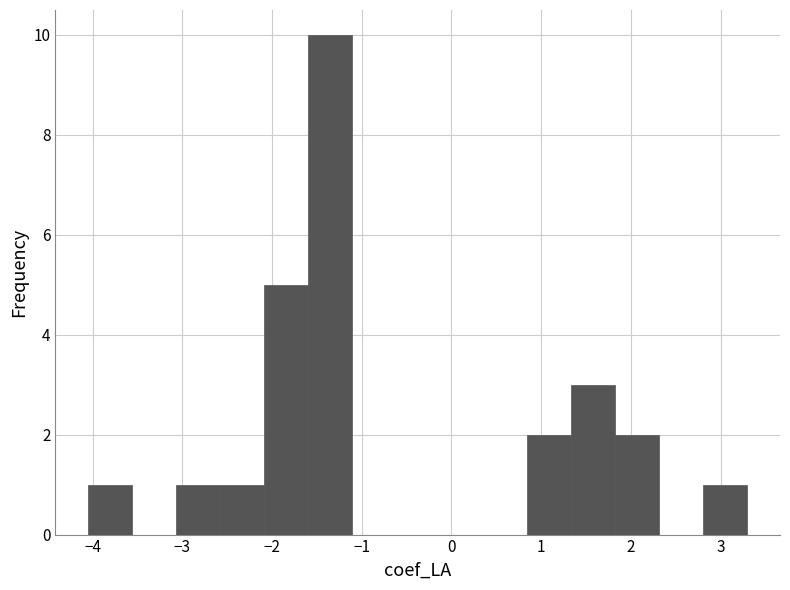

Which range on the x-axis has the tallest bar?

-1.6 to -1.1